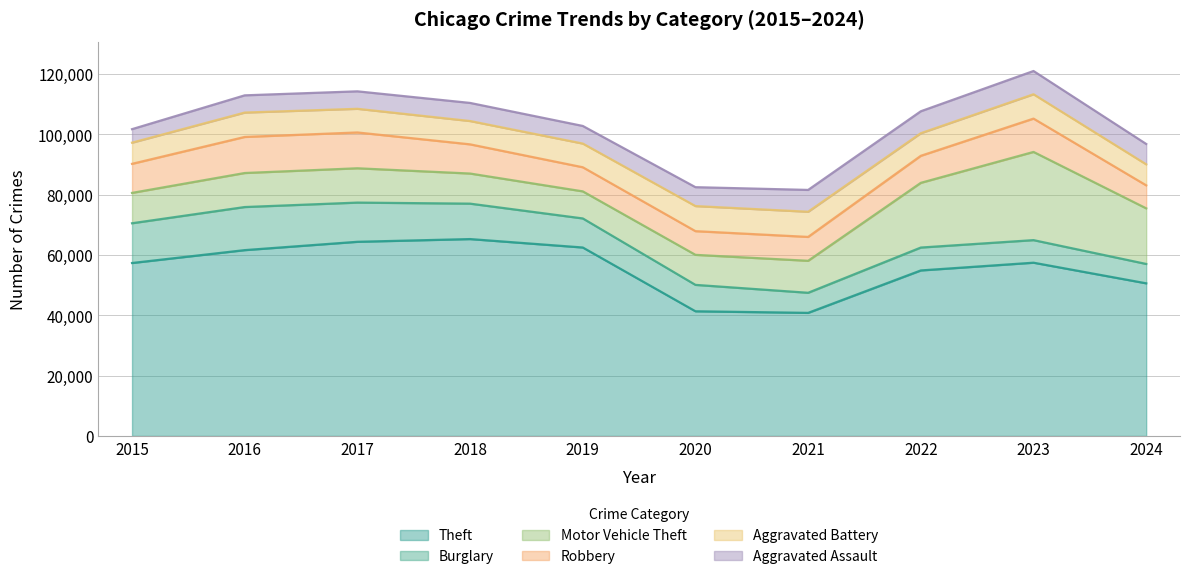

Is the value of Aggravated Battery at 2020 greater than the value of Aggravated Assault at 2018?

Yes